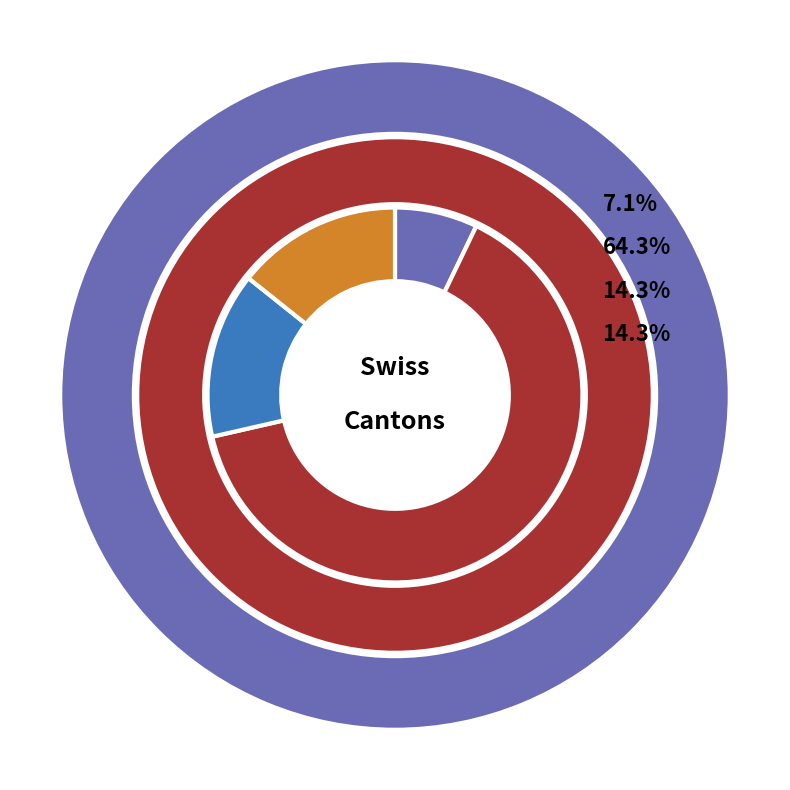

What is the change in value from GE to VD?

-23